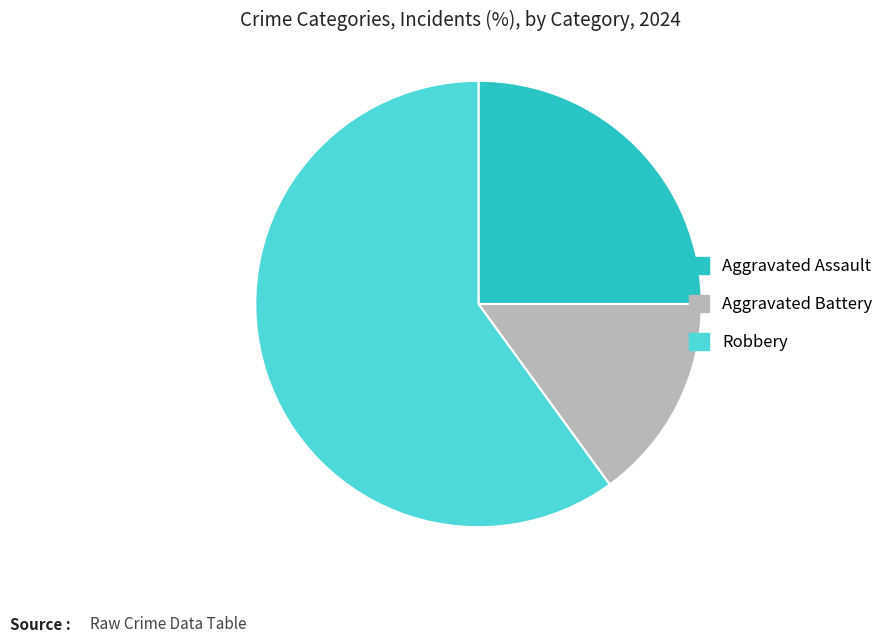

Is there a majority slice in this chart?

Yes